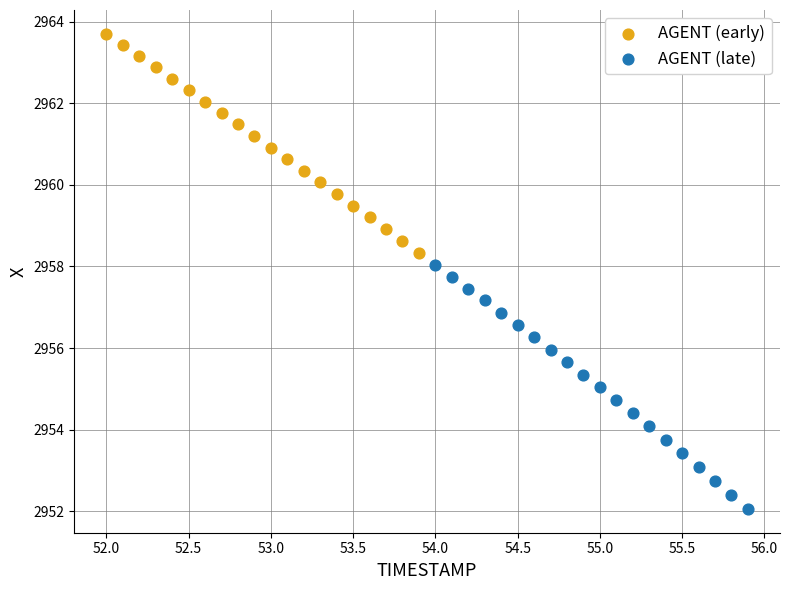

Which series contains the lowest Y value?

AGENT (late)